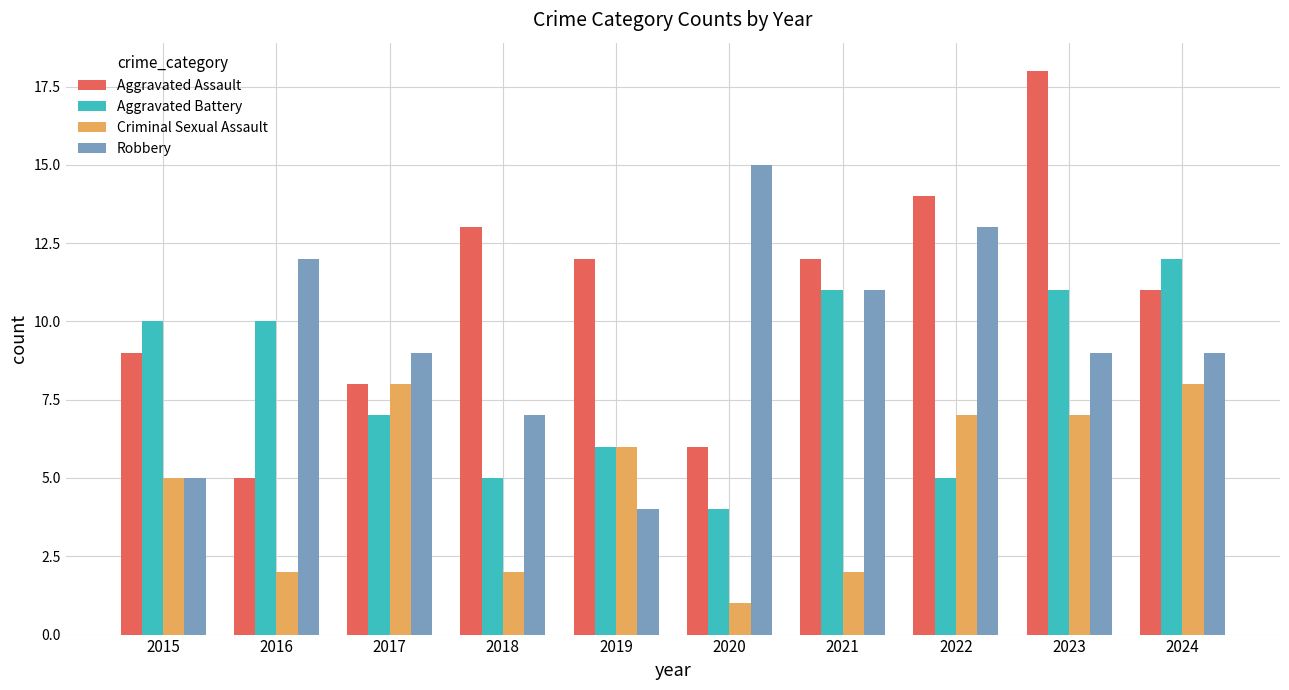

Is it true that Criminal Sexual Assault equals 9 at 2019?

False